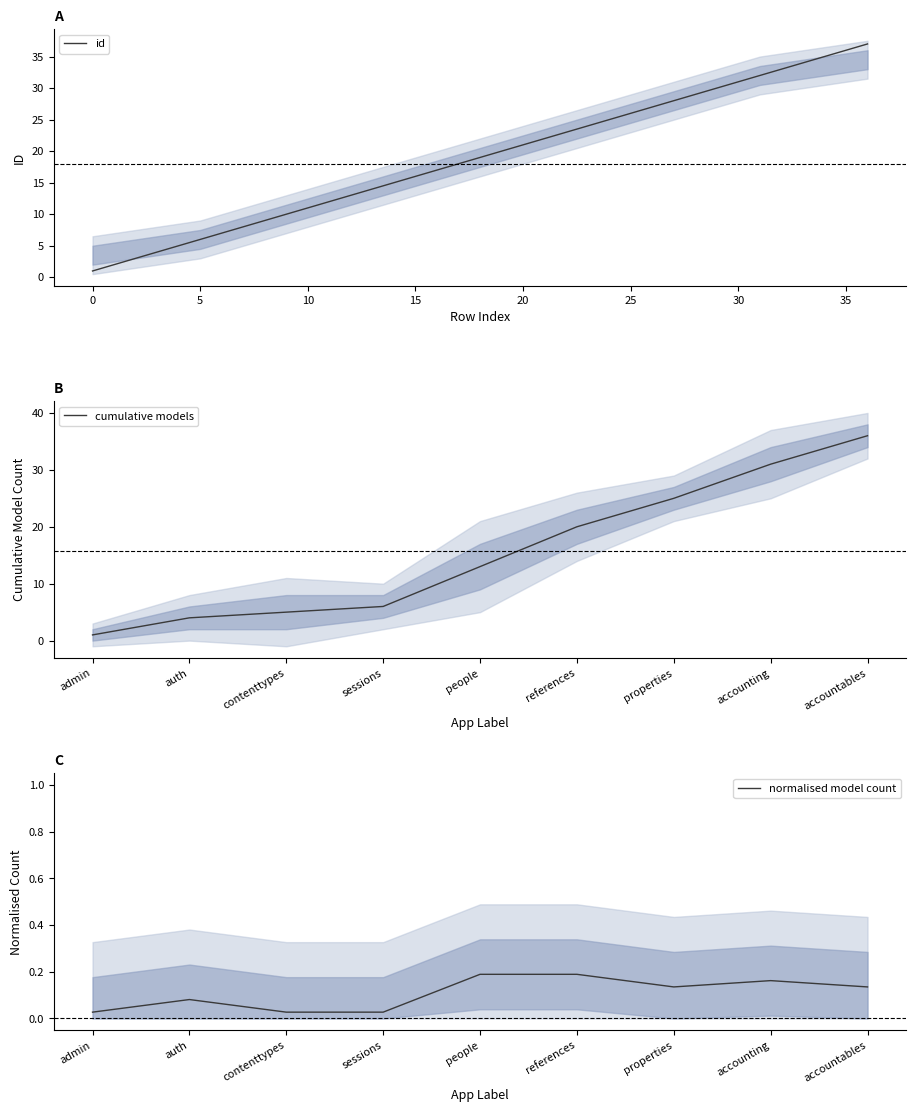

List the labels in order of value, smallest first.

0, 1, 2, 3, 4, 5, 6, 7, 8, 9, 10, 11, 12, 13, 14, 15, 16, 17, 18, 19, 20, 21, 22, 23, 24, 25, 26, 27, 28, 29, 30, 31, 32, 33, 34, 35, 36